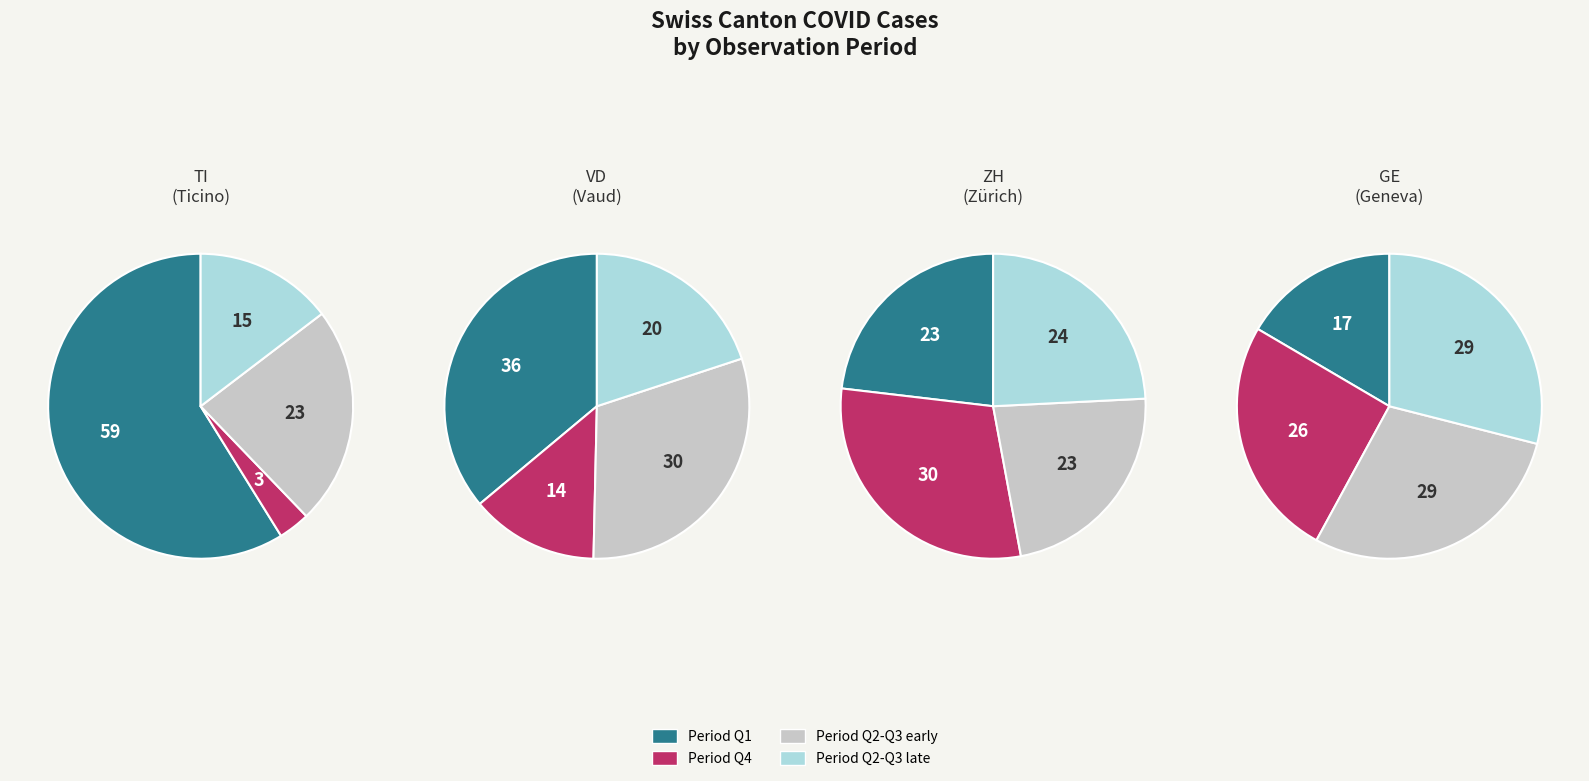

The 17 slice represents 1% of the pie. True or false?

False